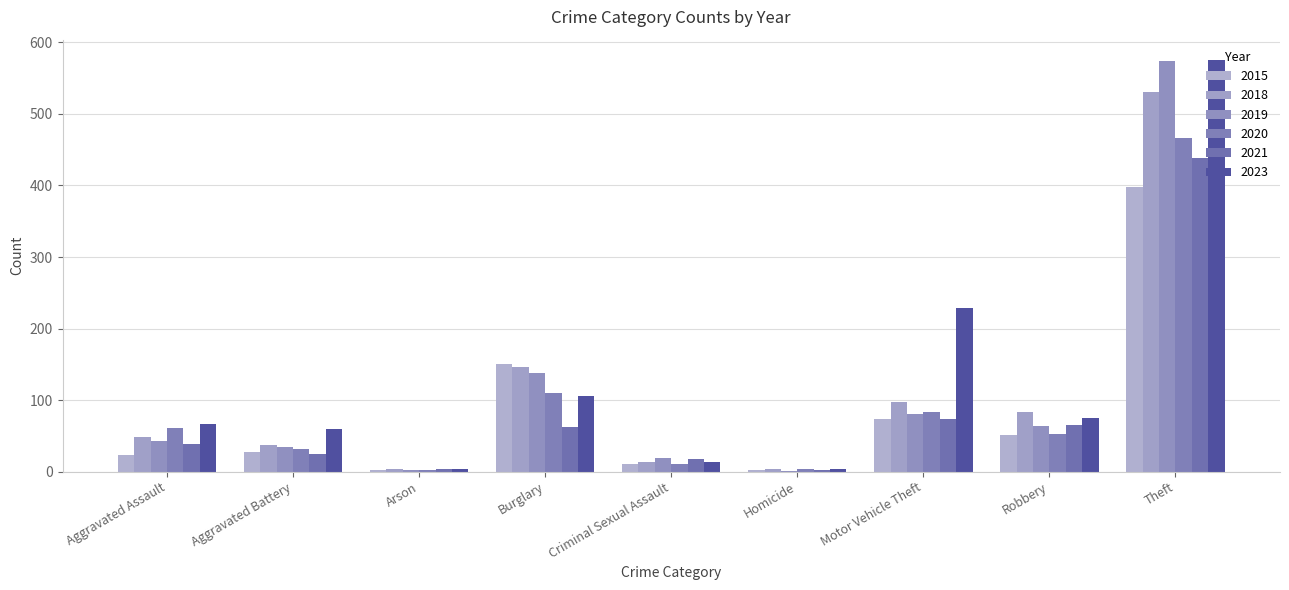

The value of 2015 at Robbery is 23. True or false?

False